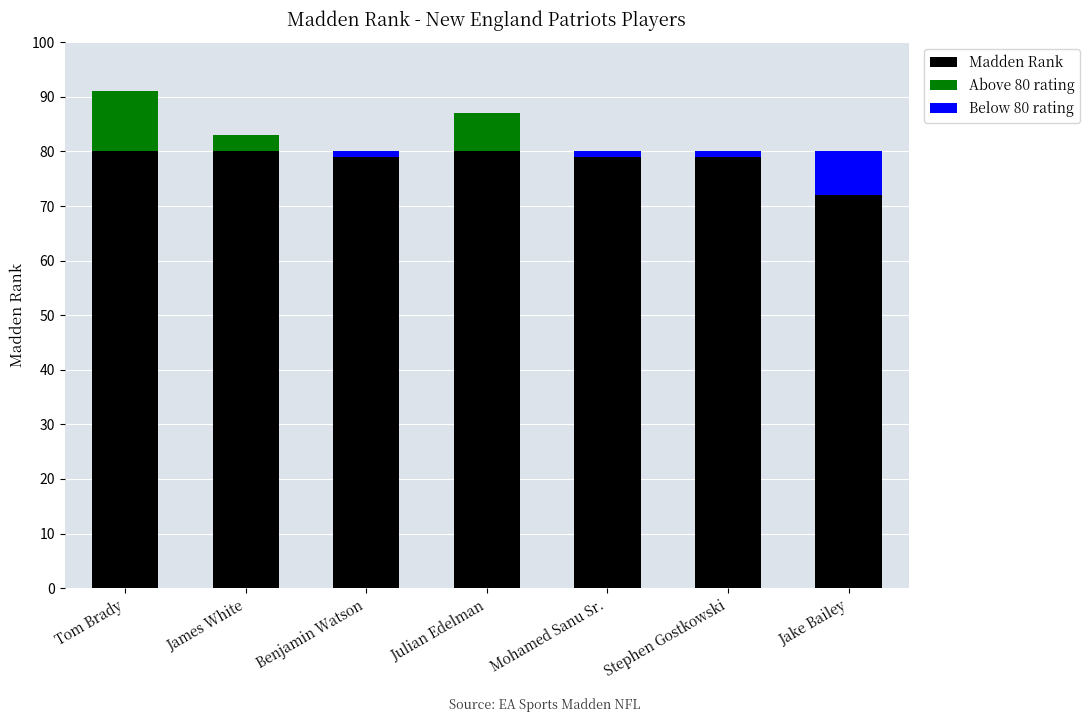

What is the difference between the highest and lowest values at Julian Edelman?

87